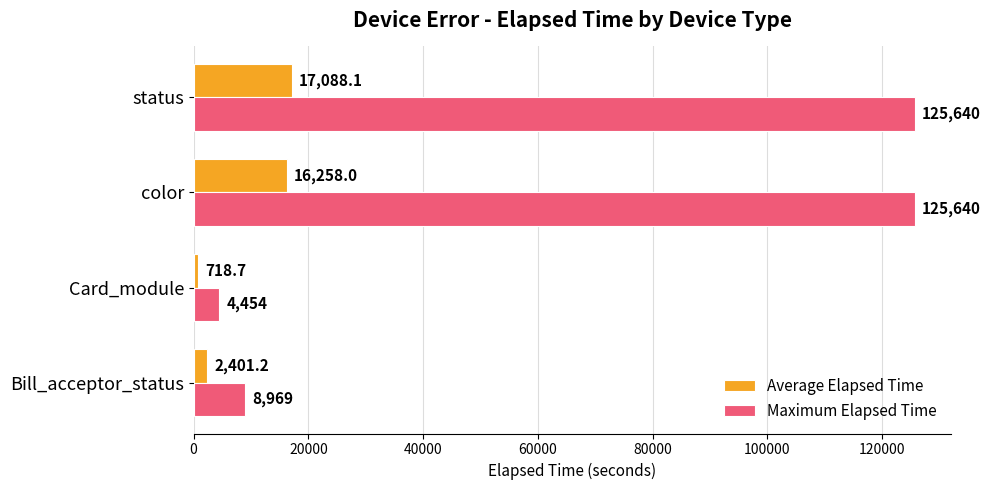

How many series are shown in this chart?

2